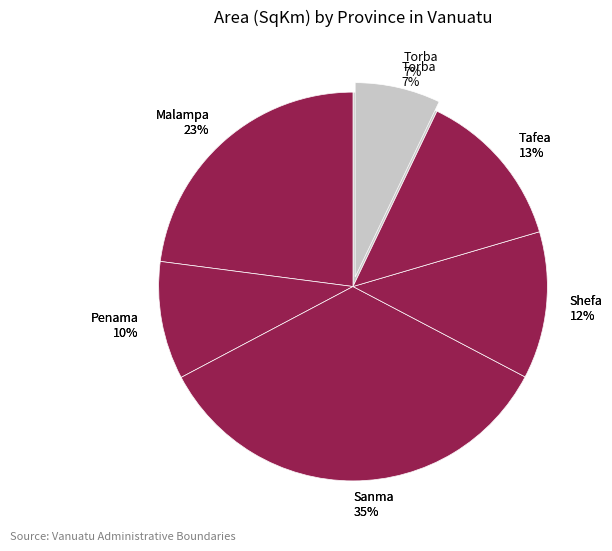

To the nearest percent, what portion does Penama represent?

10%